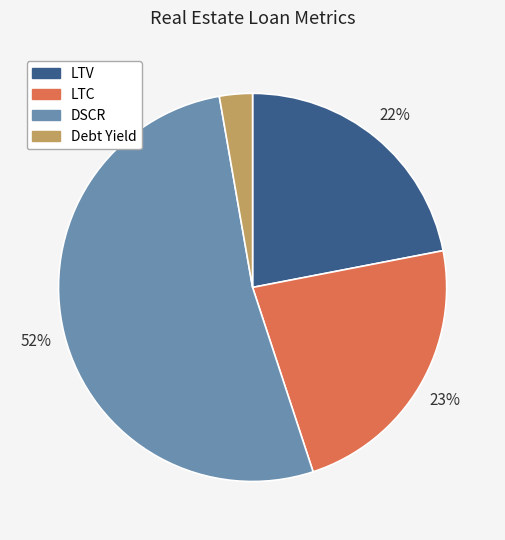

To the nearest percent, what percentage of the pie is Debt Yield?

3%